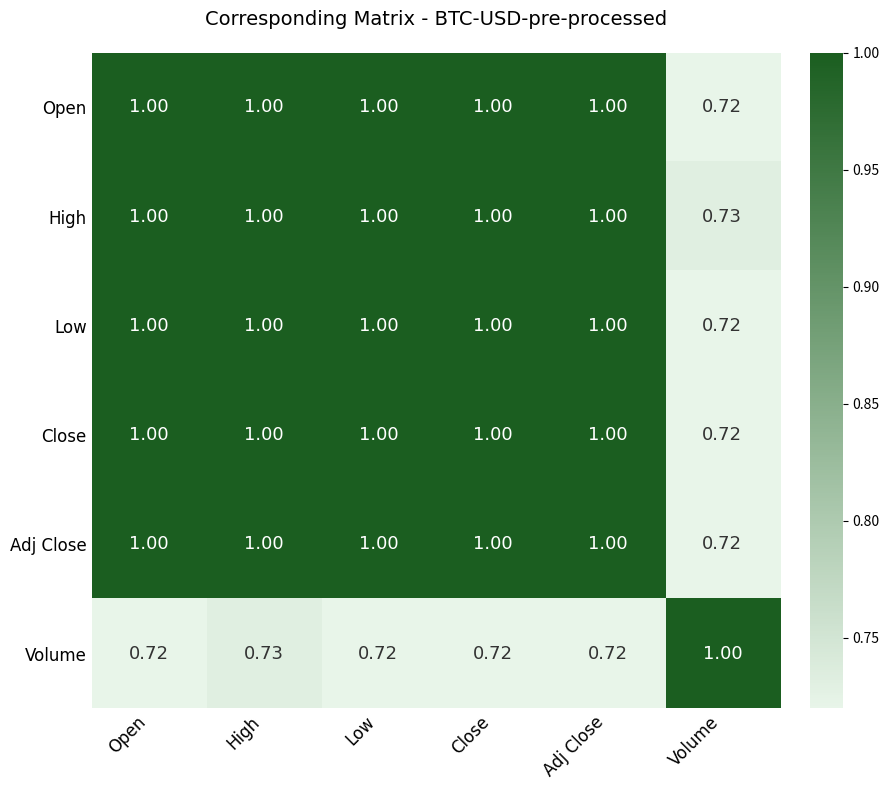

At which label does Adj Close reach its minimum?

Volume